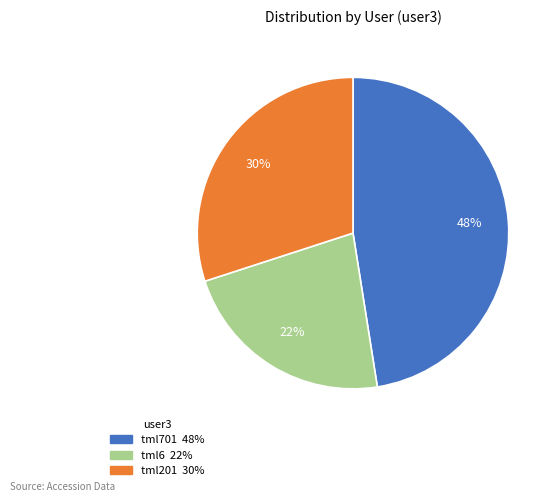

Is there a majority slice in this chart?

No